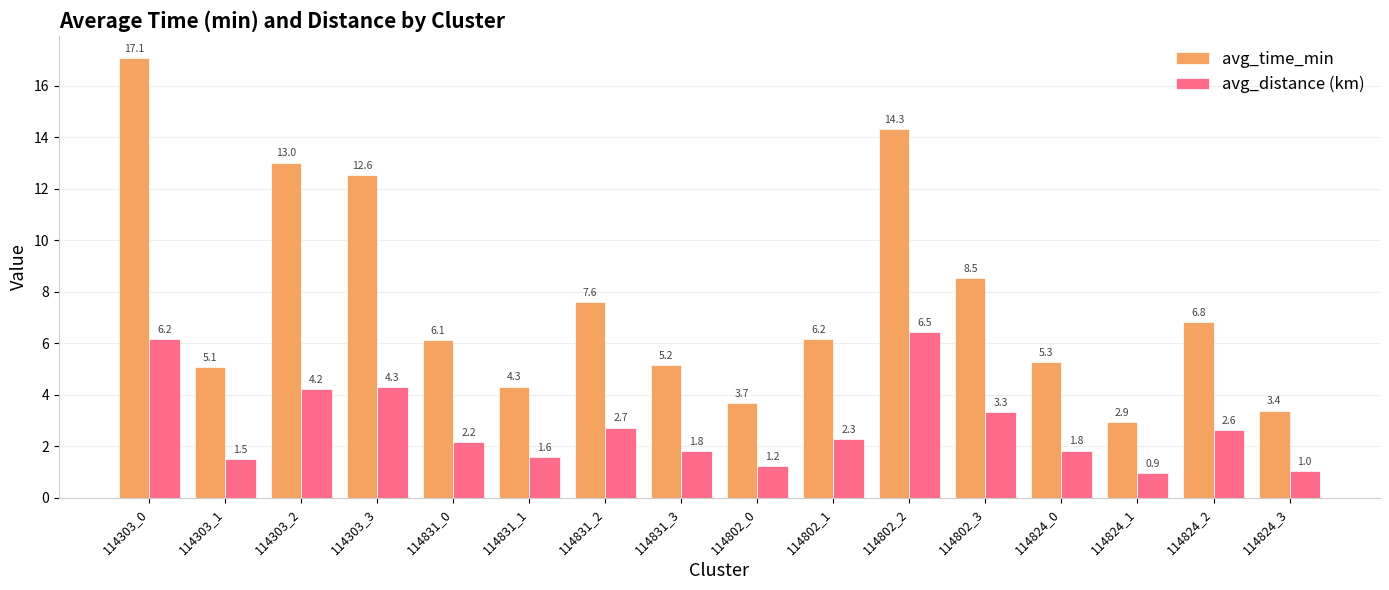

What is the value of the avg_distance (km) bar at the 3rd from the left?

4.2